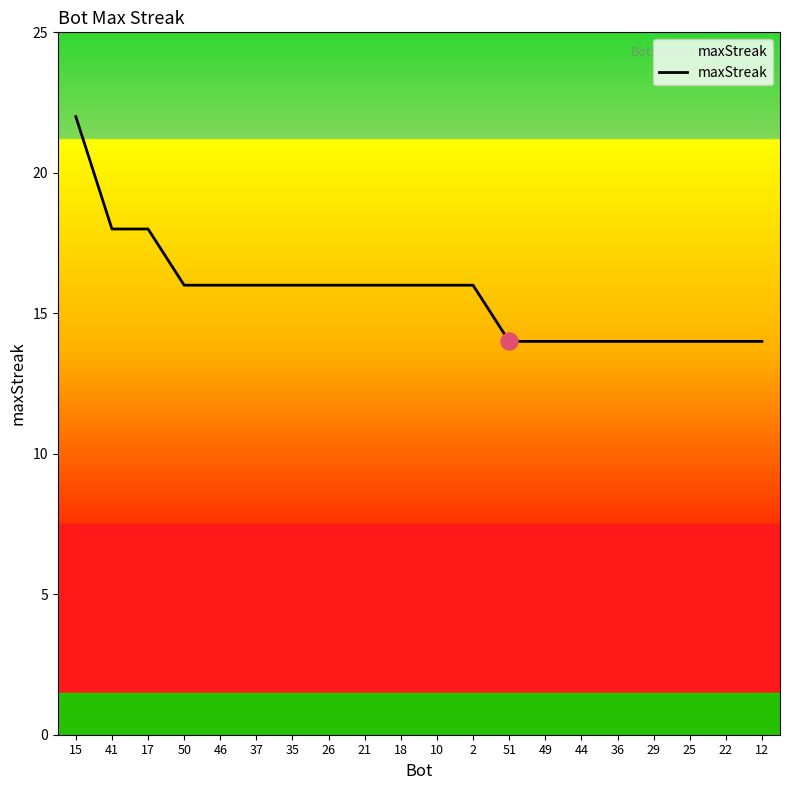

What is the ratio of the value at 46 to the value at 36?

1.1